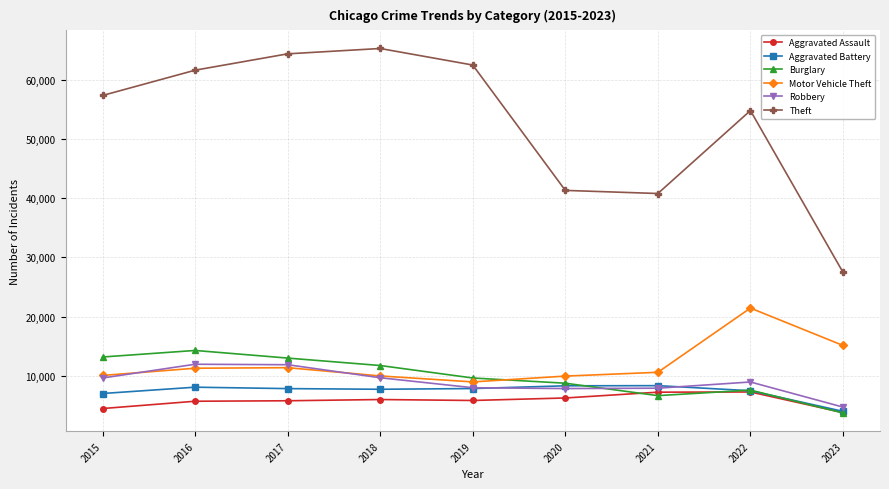

What is the total value across all series at 2019?

102798